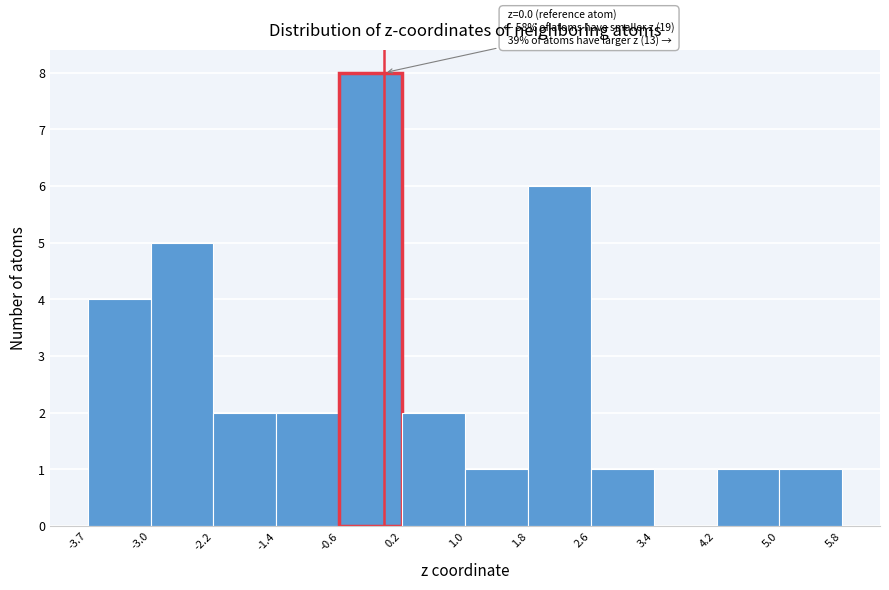

Over which range of the x-axis is the bar tallest?

-0.6 to 0.2